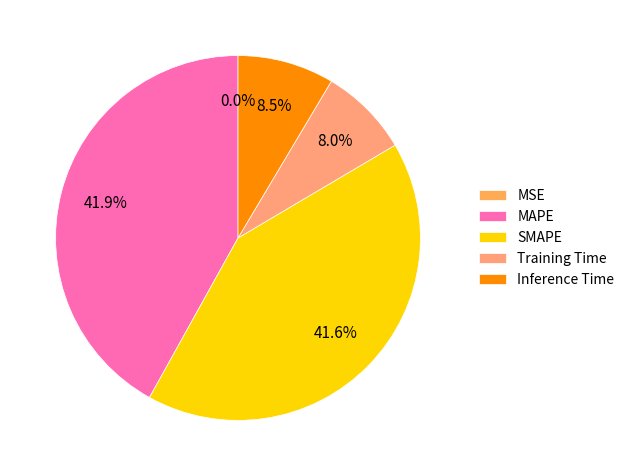

What is the total percentage of Training Time and Inference Time?

16.5%